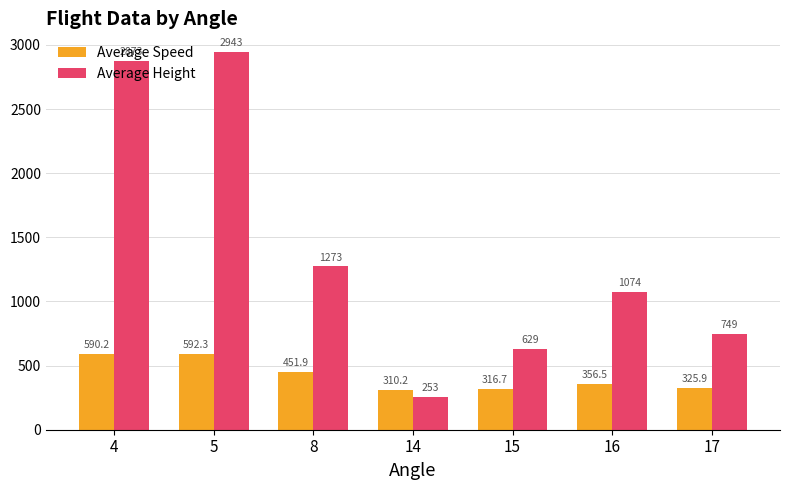

Which series has the largest range (max minus min)?

Average Height